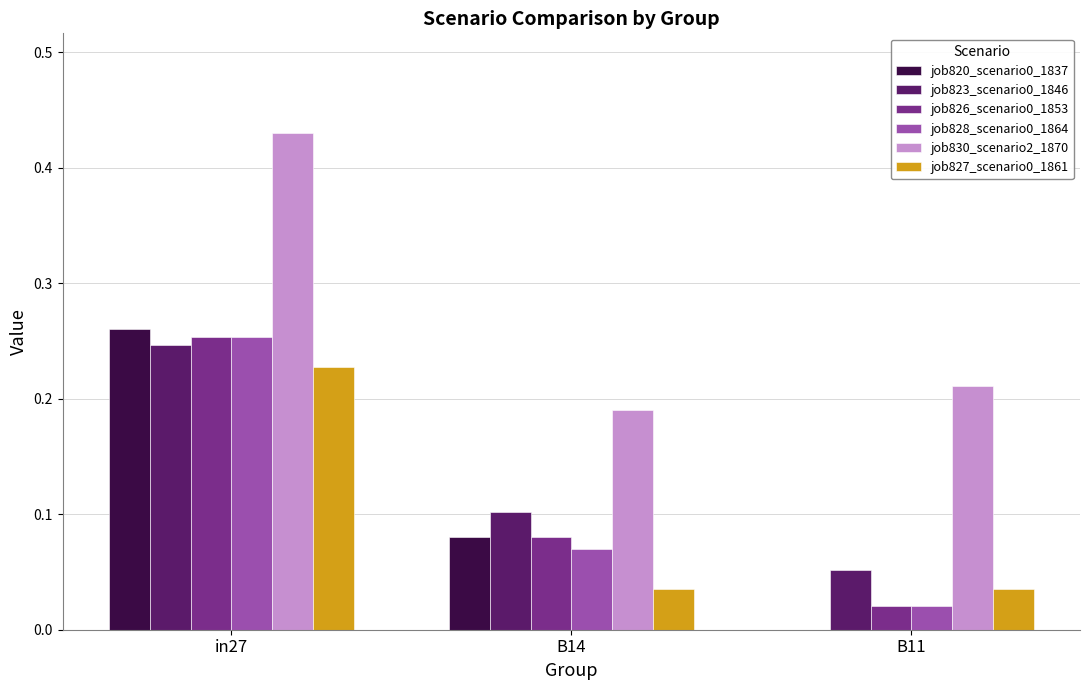

Which series has the largest total across all categories?

job830_scenario2_1870